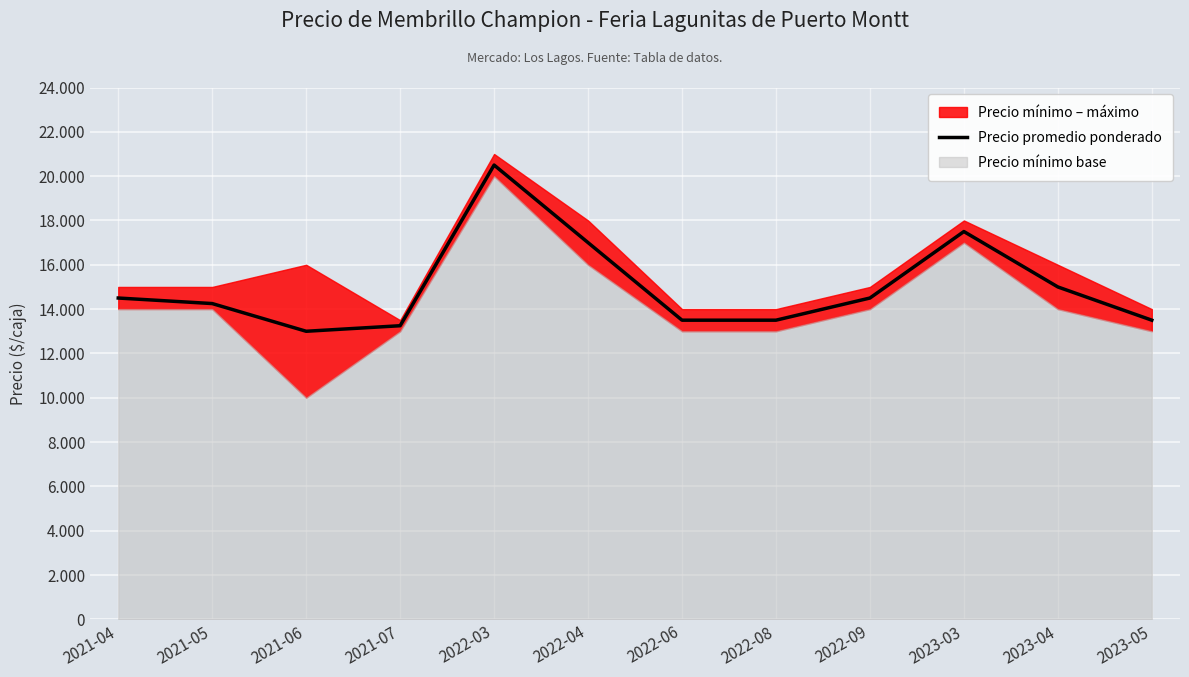

What is the label of the 9th point from the right?

2021-07